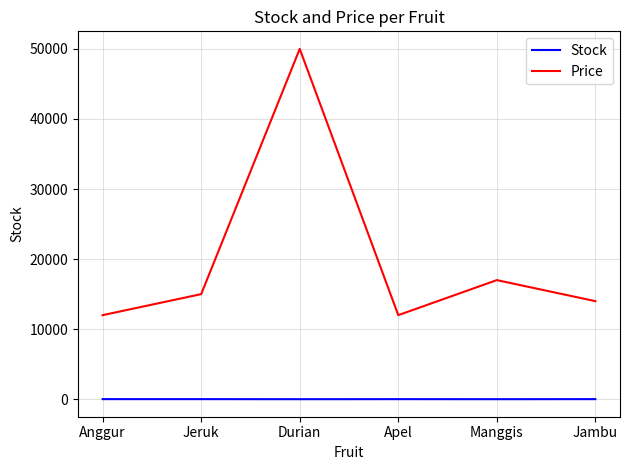

What are all the series names shown in the legend?

Stock, Price